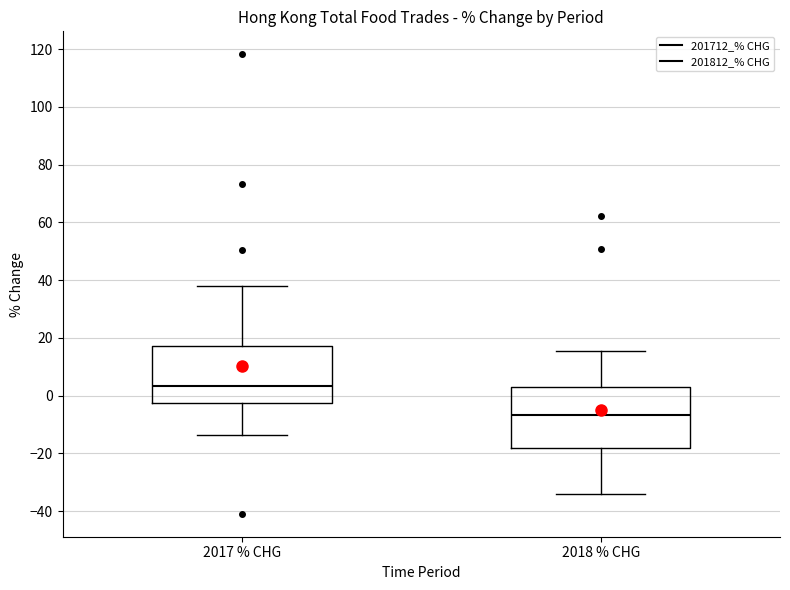

Reading left to right, read every box against the y-axis: the position of its median line, the range the box covers, and the ends of its whiskers. The values are not printed on the chart, so give them approximately, as read against the axis.

2017 % CHG: median 4, box -2 to 18, whiskers -14 to 38
2018 % CHG: median -6, box -18 to 2, whiskers -34 to 16